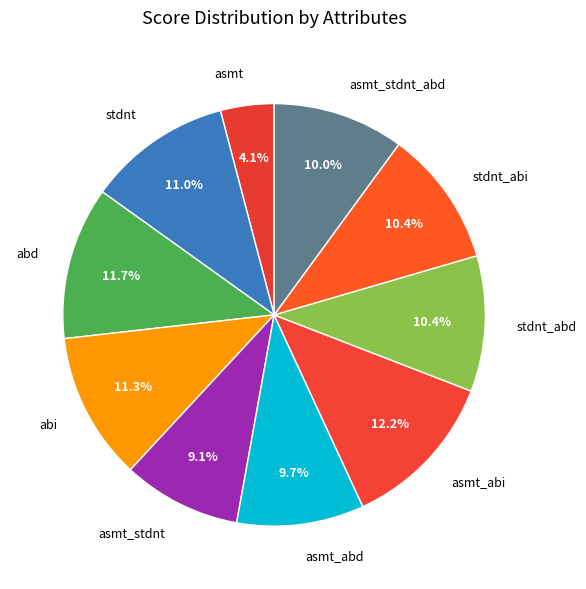

To the nearest percent, what is the difference between the largest and smallest slice percentages?

8%